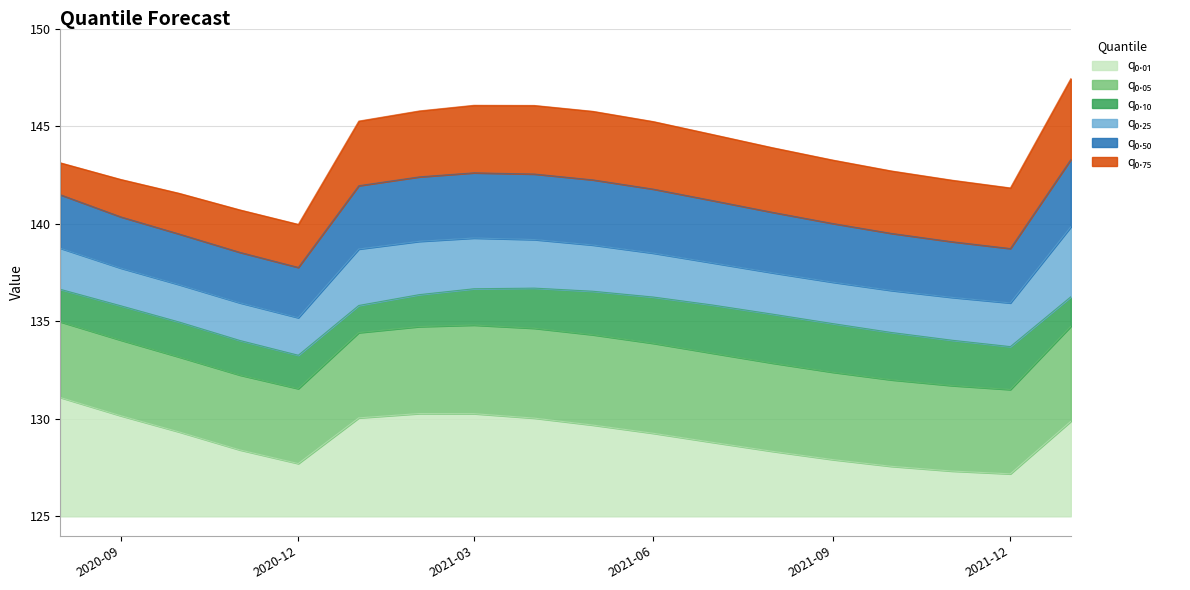

The value of q_0.01 at 2021-11-01 is 173.4. True or false?

False